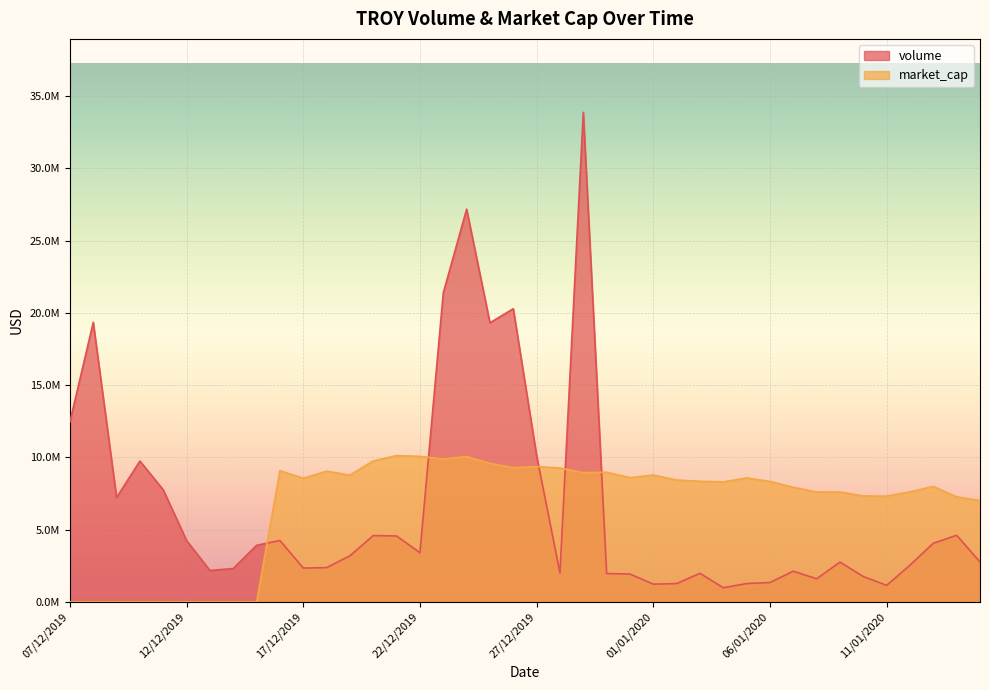

Is the value of market_cap at 21/12/2019 greater than the value of volume at 14/01/2020?

Yes